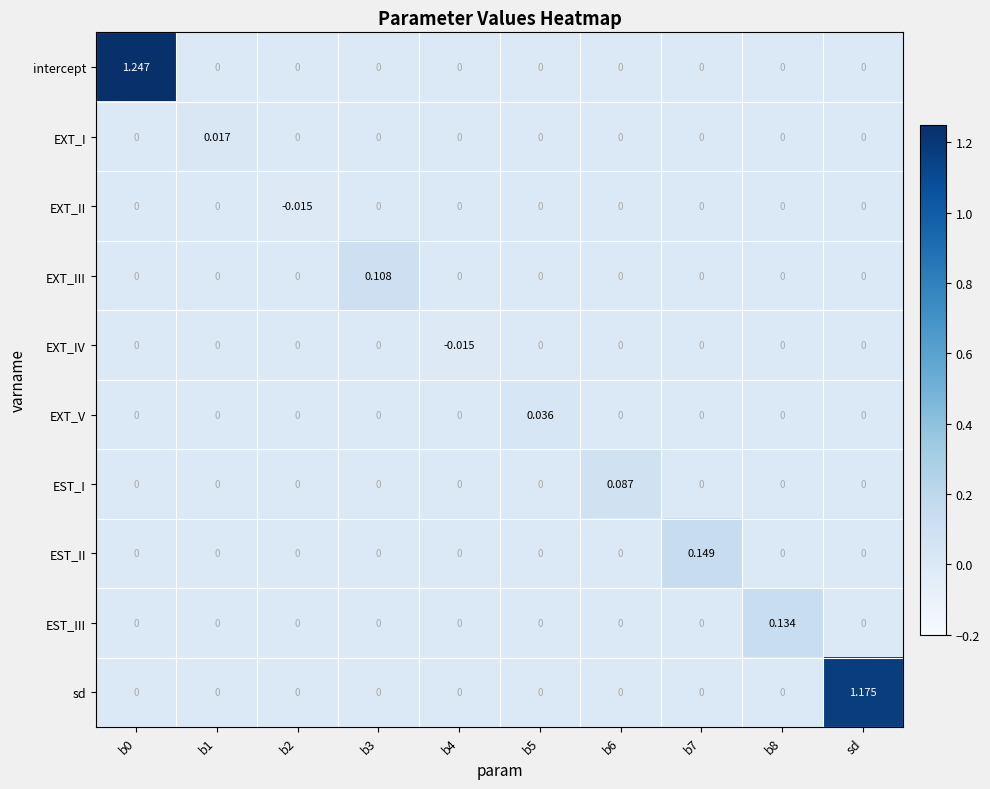

How many series are shown in this chart?

10